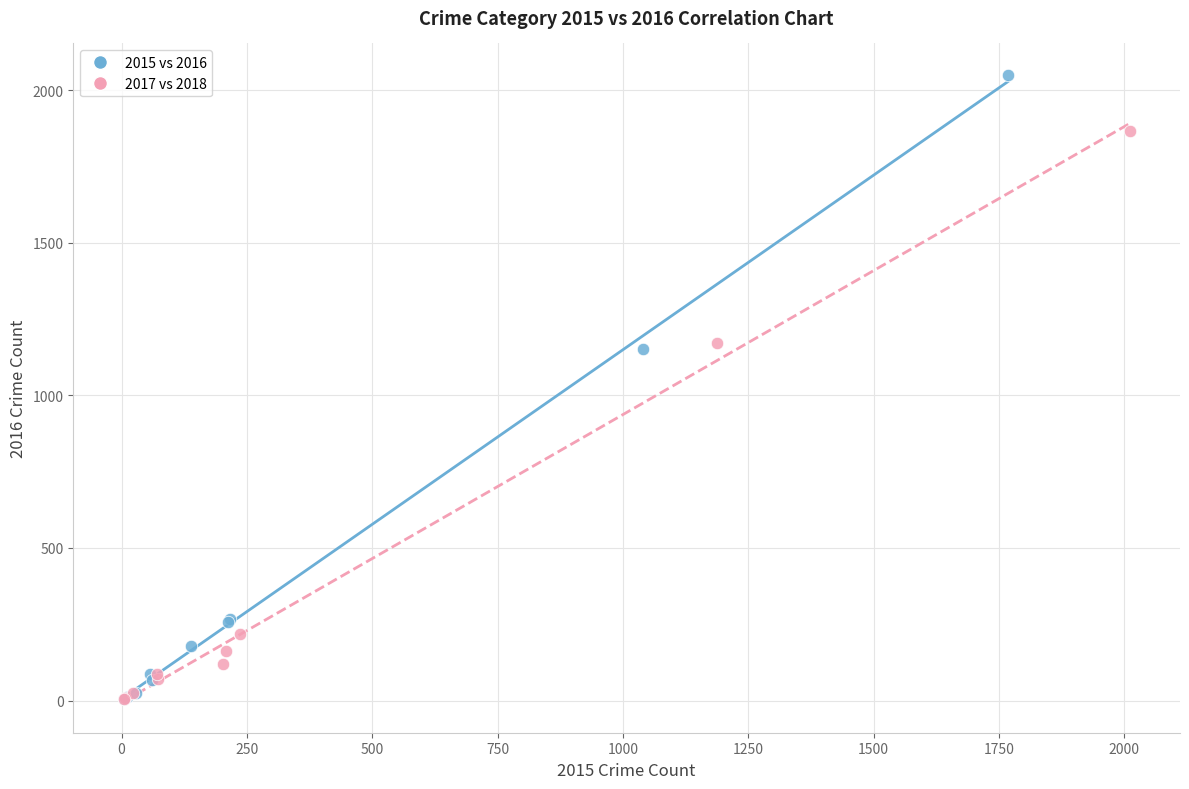

Which series has the largest Y range (max minus min)?

2015 vs 2016